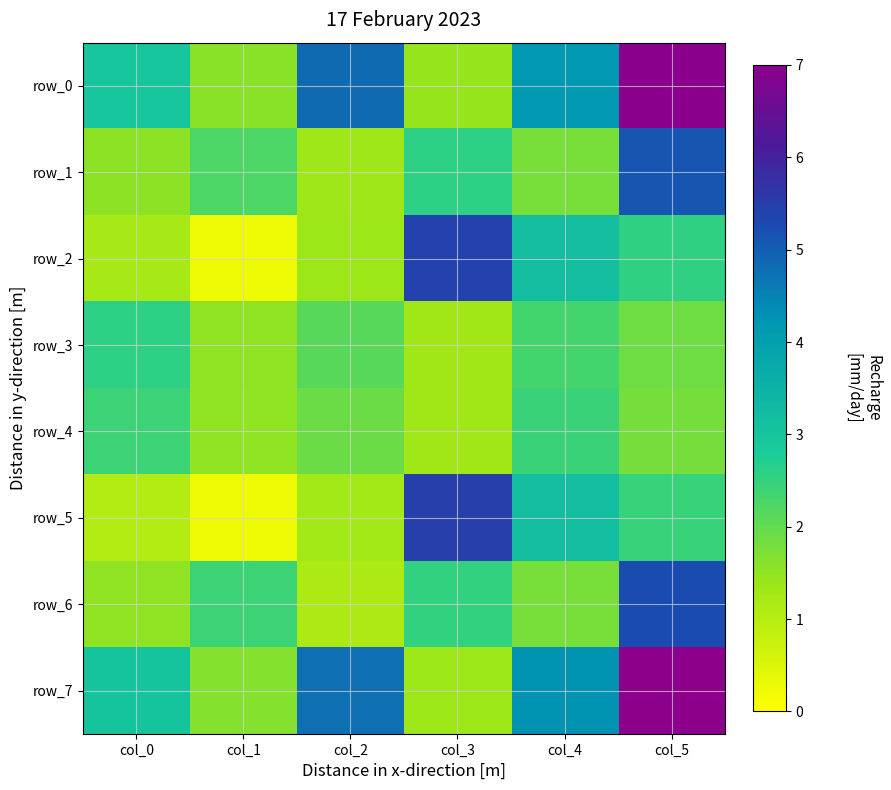

Reading right to left, list all the values displayed in this chart.

row_0: 7.0	4.2	1.4	4.8	1.6	3.0
row_1: 5.1	1.8	2.6	1.3	2.3	1.6
row_2: 2.6	3.2	5.4	1.4	0.2	1.2
row_3: 1.9	2.3	1.3	2.1	1.5	2.6
row_4: 1.8	2.5	1.3	1.9	1.5	2.4
row_5: 2.5	3.2	5.5	1.3	0.2	1.1
row_6: 5.3	1.8	2.5	1.1	2.4	1.5
row_7: 7.0	4.3	1.4	4.8	1.6	3.1